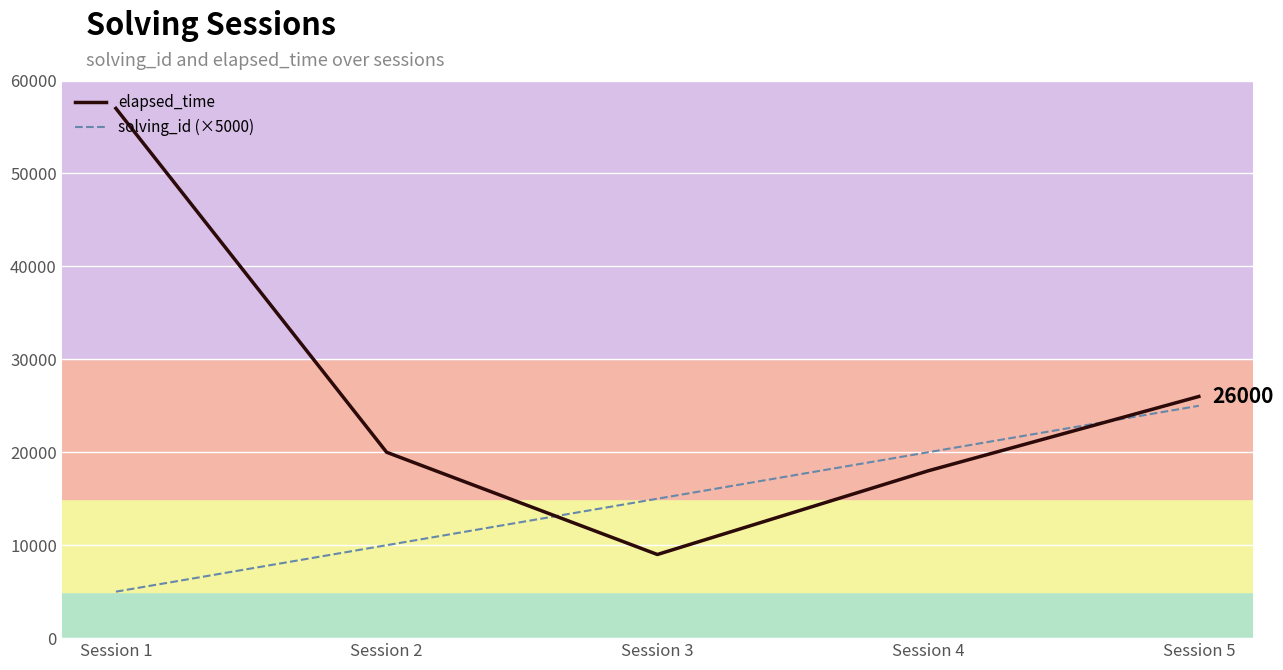

Which series has the widest spread of values?

elapsed_time